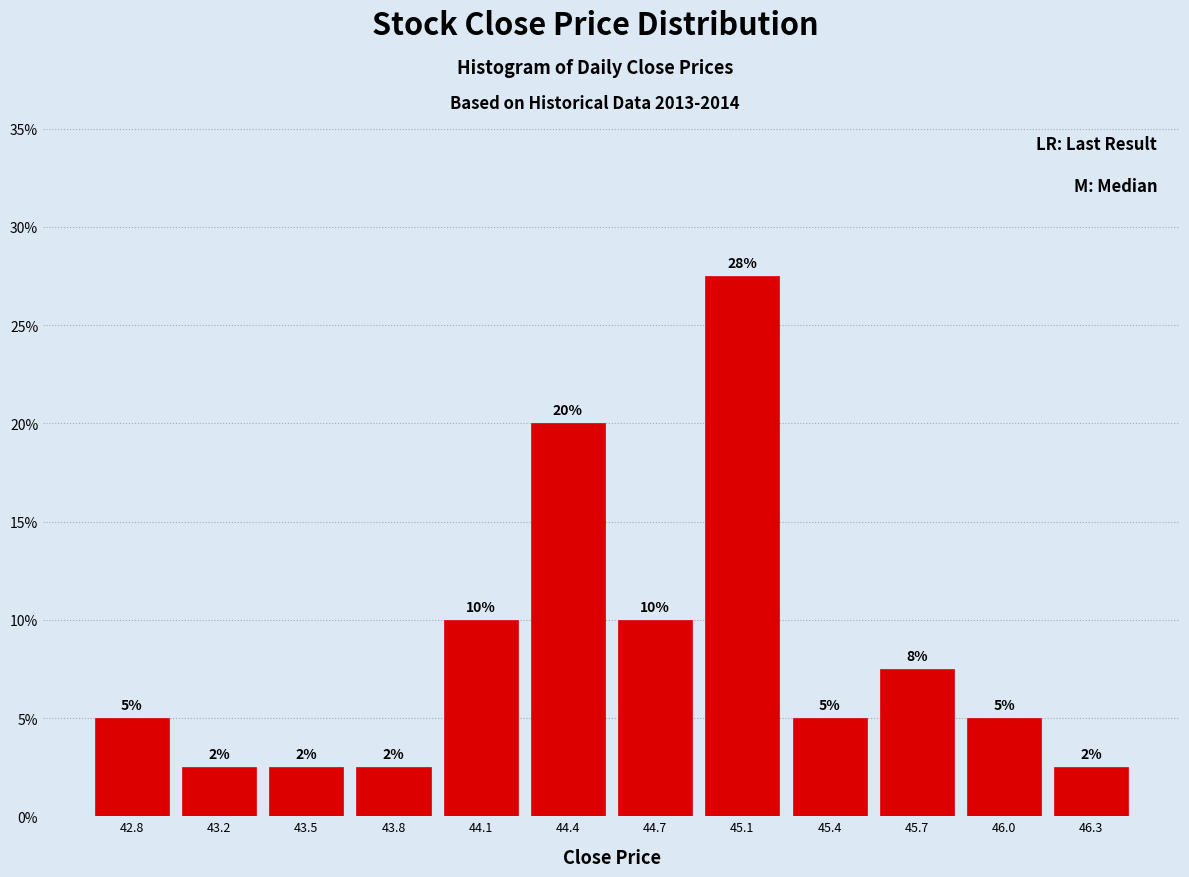

What is the approximate value at 46.0?

5.0